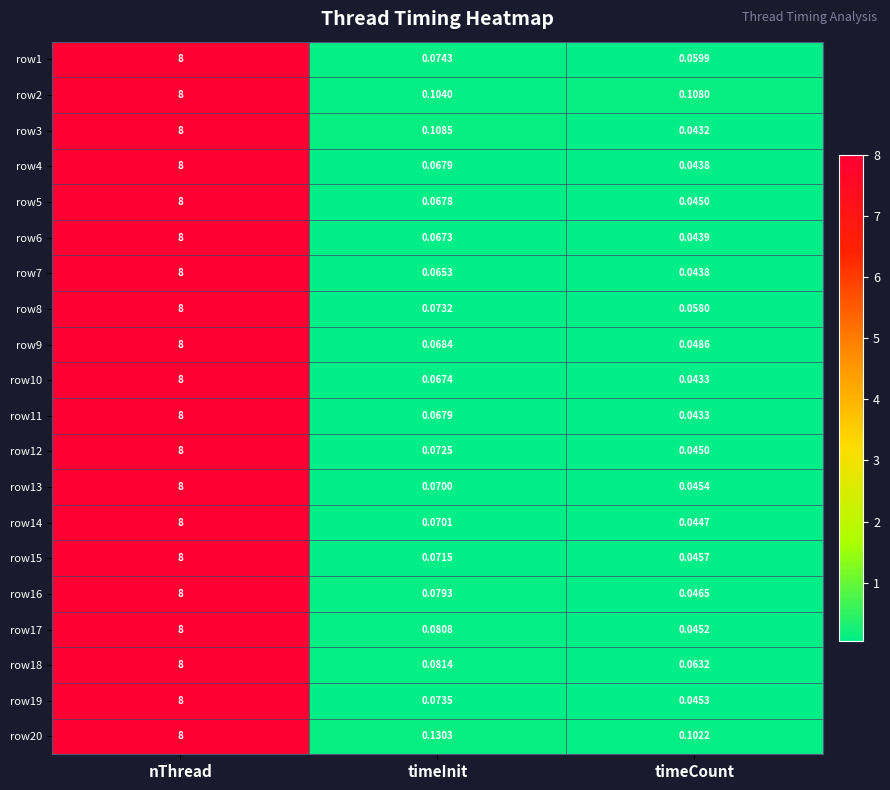

Which label corresponds to the largest value in the chart?

nThread